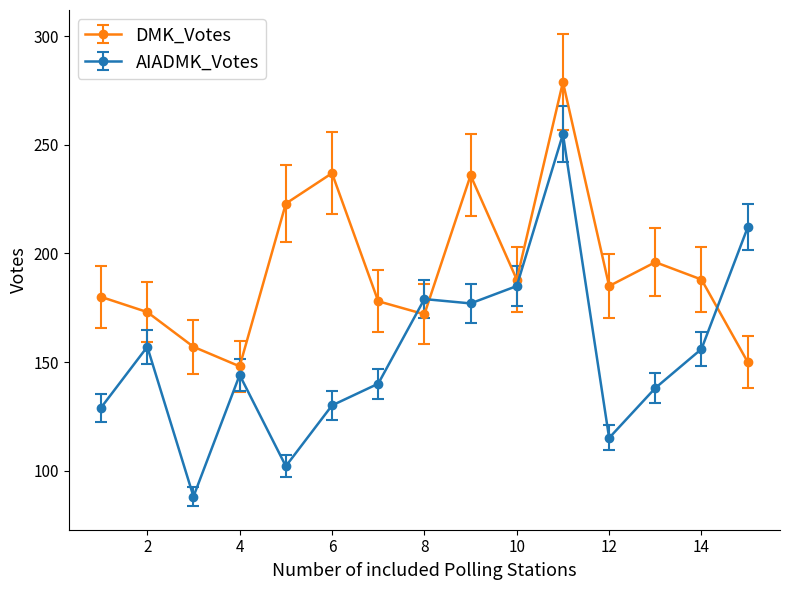

Count the number of categories in the chart.

15